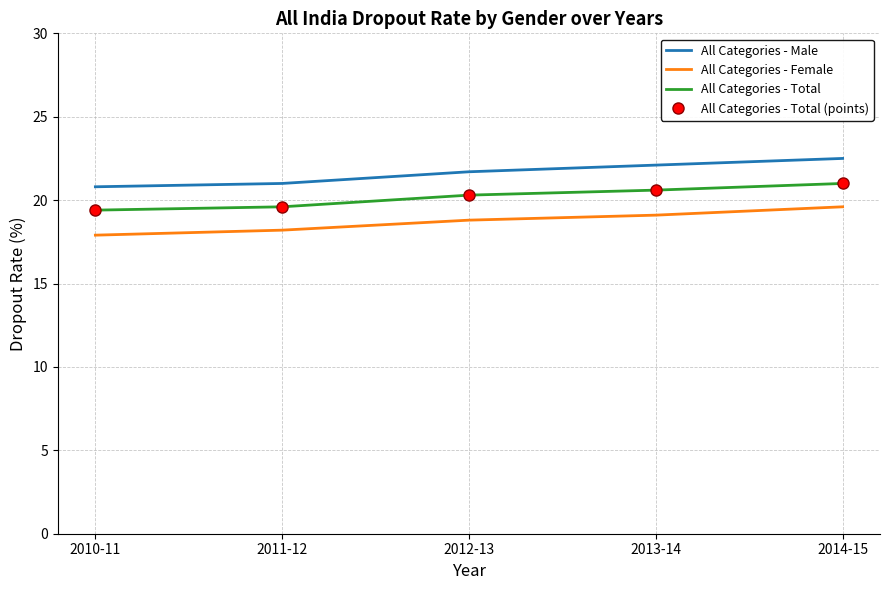

How many values in the All Categories - Total (points) series exceed 20?

3